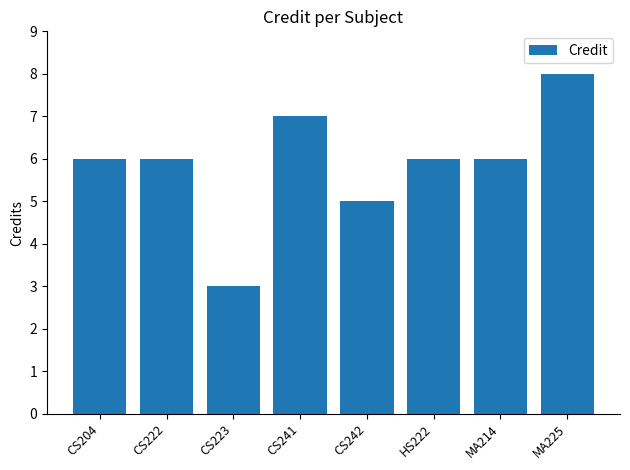

What is the value of the 8th bar from the left?

8